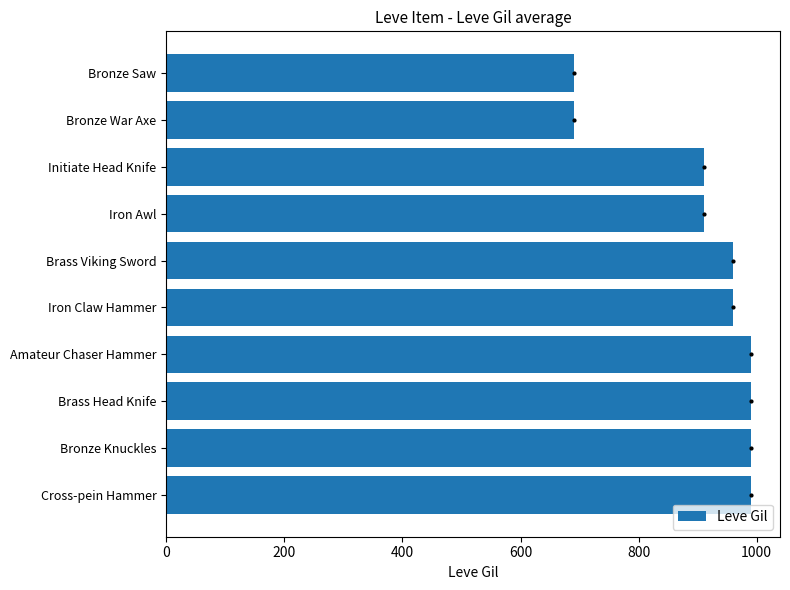

How many values are between 910 and 990?

8